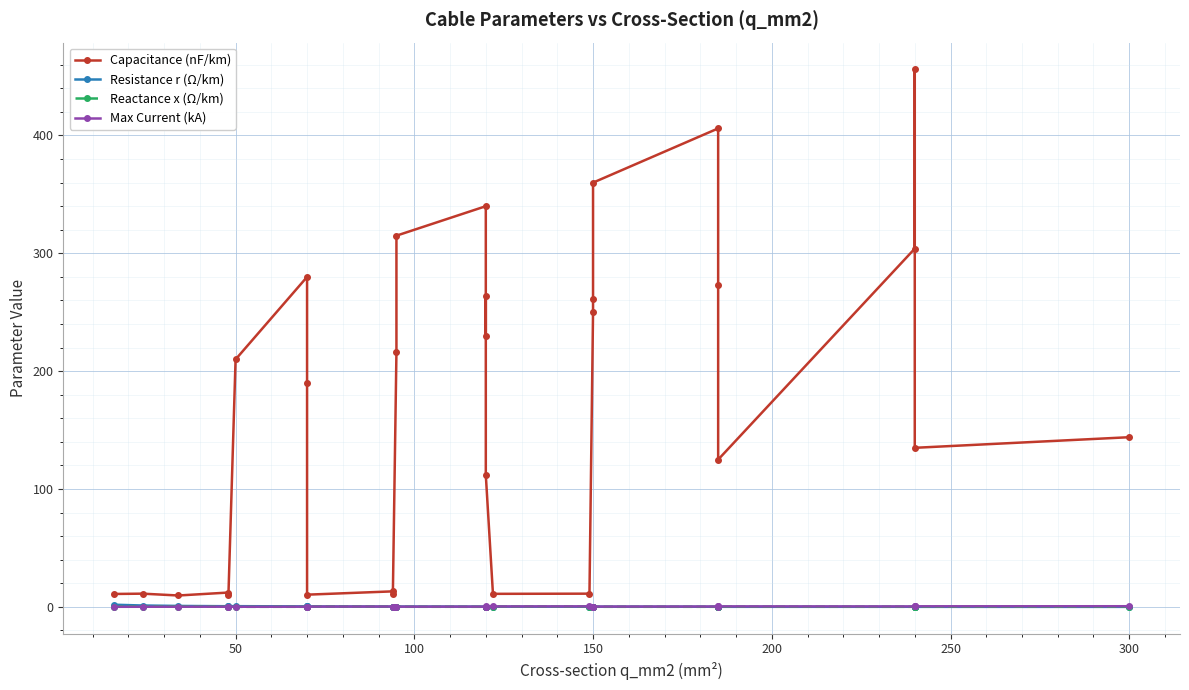

True or false: Capacitance (nF/km) and Reactance x (Ω/km) intersect in this chart.

False